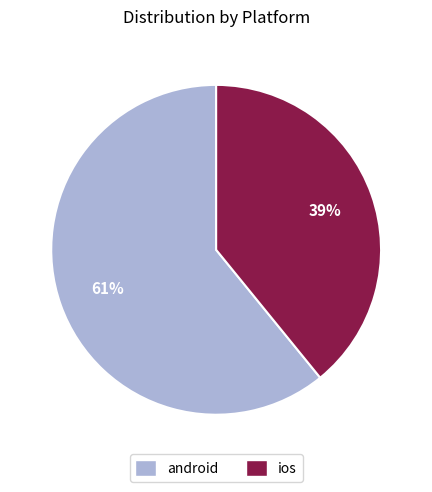

Combined, do android and ios account for over 50%?

Yes